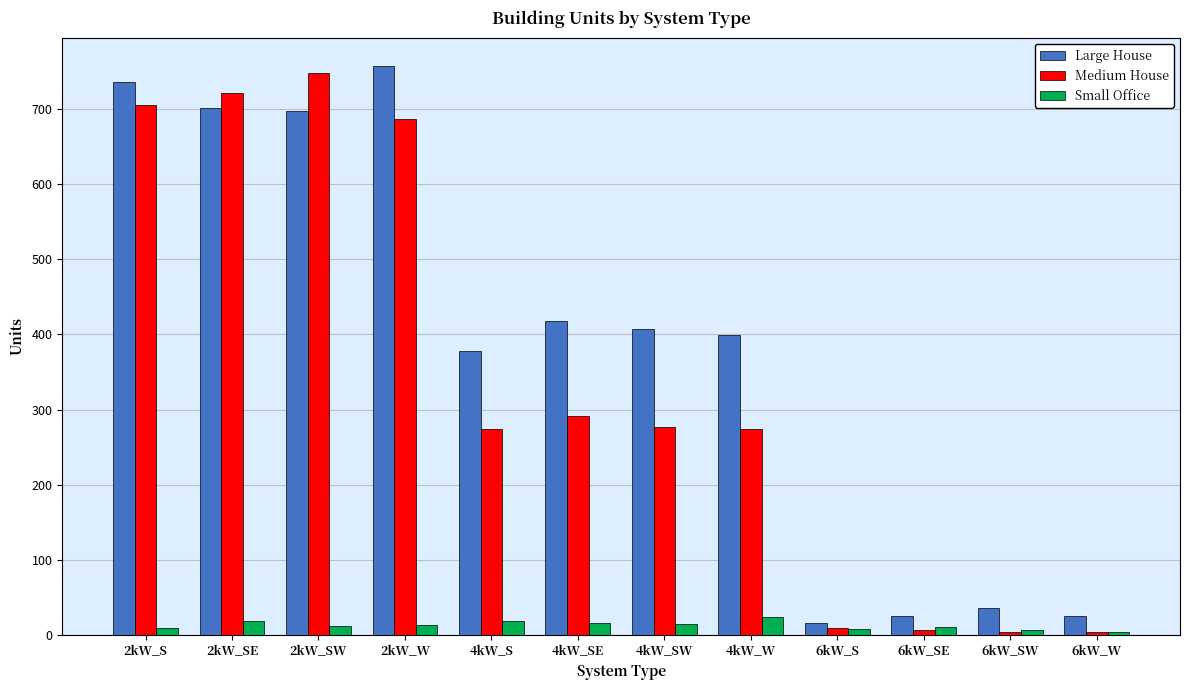

What is the average value of the Large House series?

383